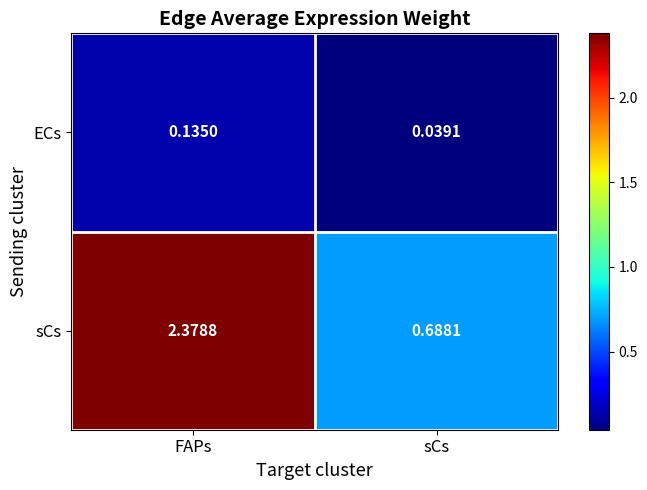

Where is sCs nearest to the value 1?

sCs